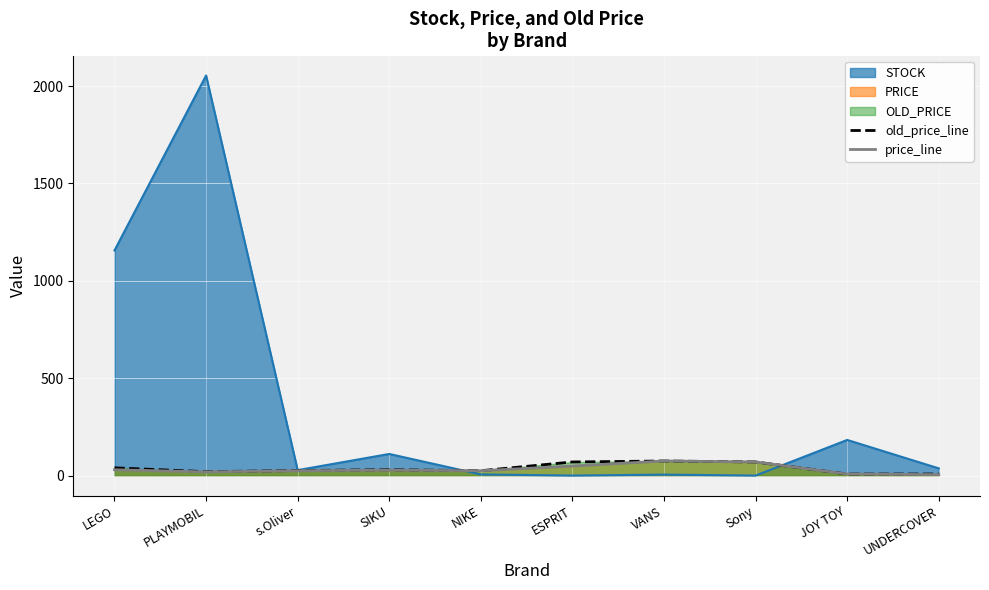

True or false: old_price_line has more than 1 points higher than both neighbors.

True